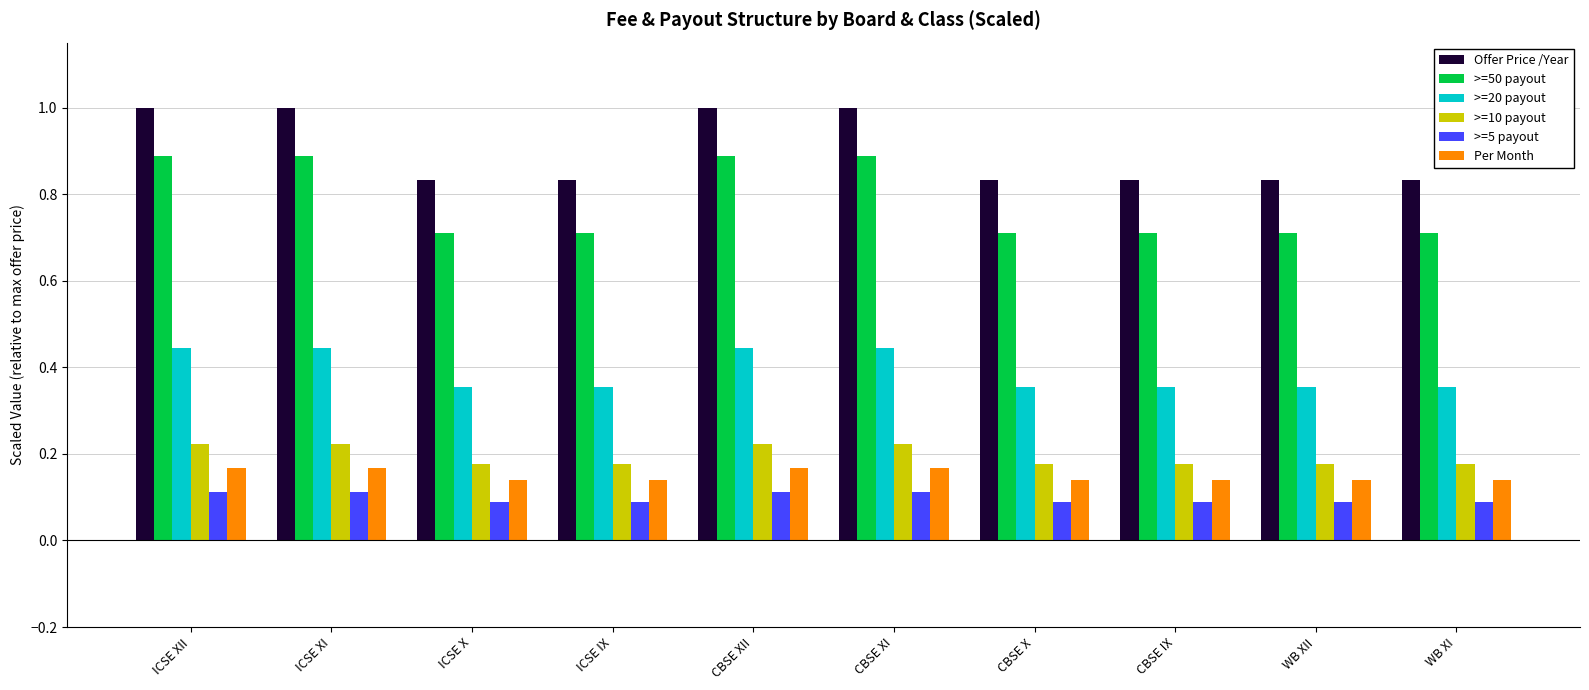

How many >=5 payout values are between 0 and 1?

10